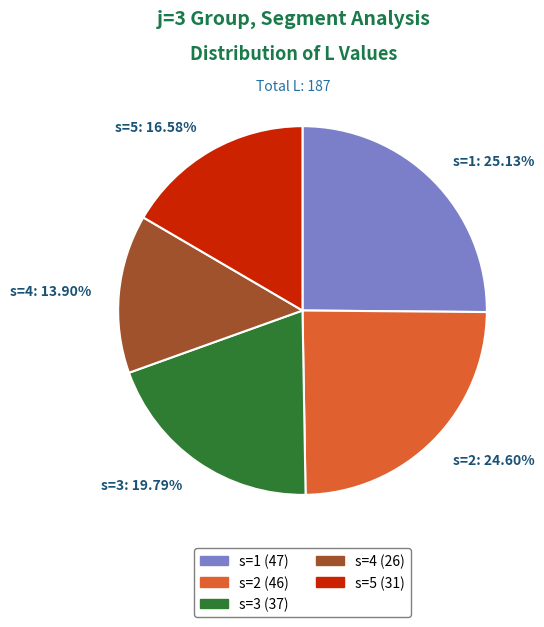

Combined, what portion of the pie is s=4 and s=1?

39.0%